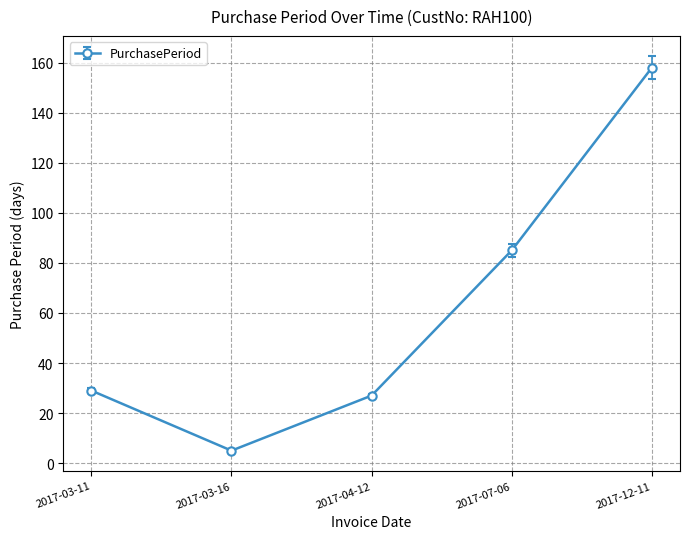

Is it true that the value at 2017-03-11 is 20?

False